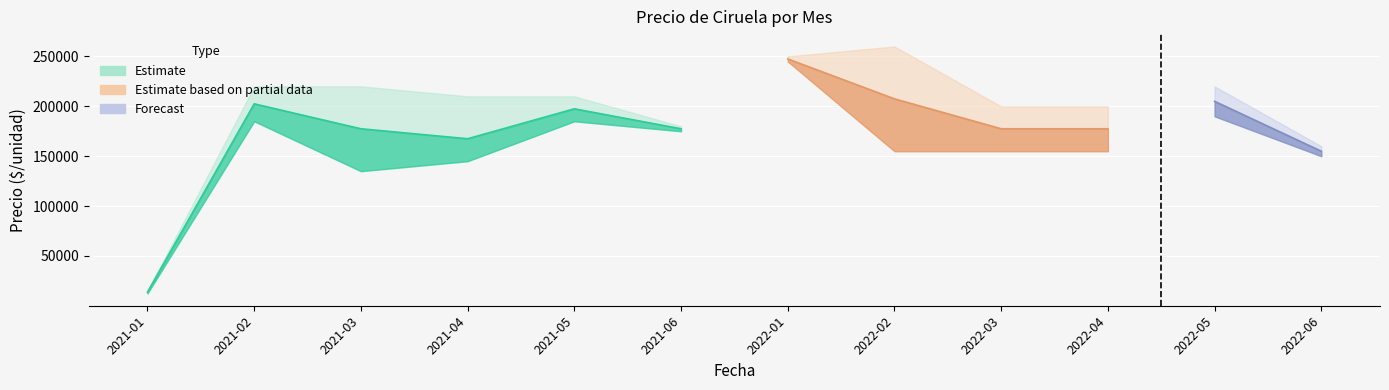

What is the sum of the Precio promedio ponderado values at 2021-04 and 2022-05?

372500